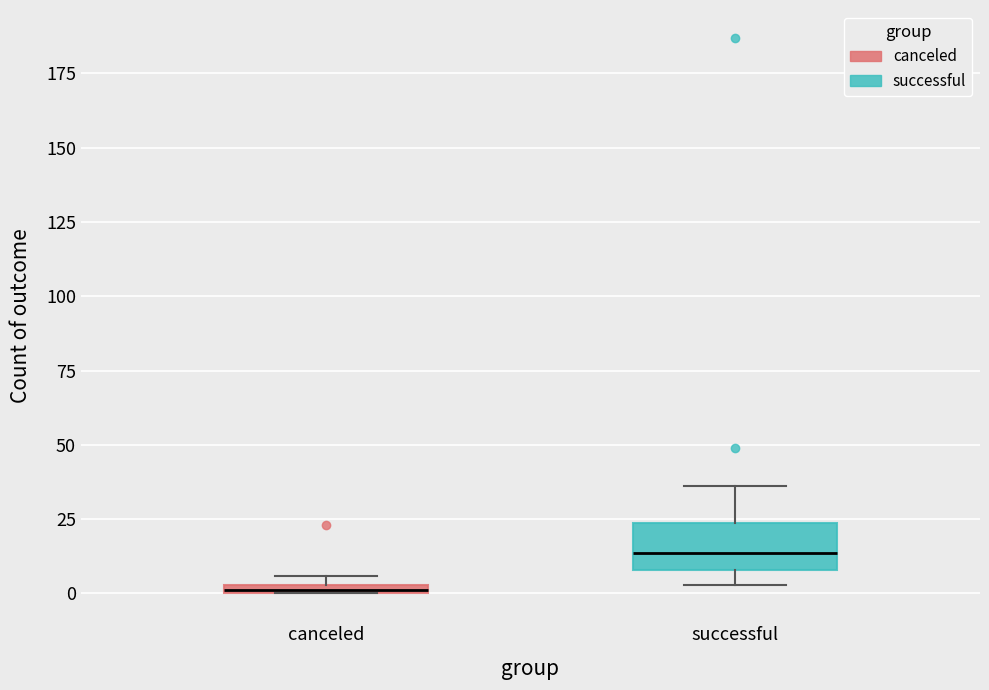

Comparing the boxes themselves (not the whiskers), which one is the tallest?

successful